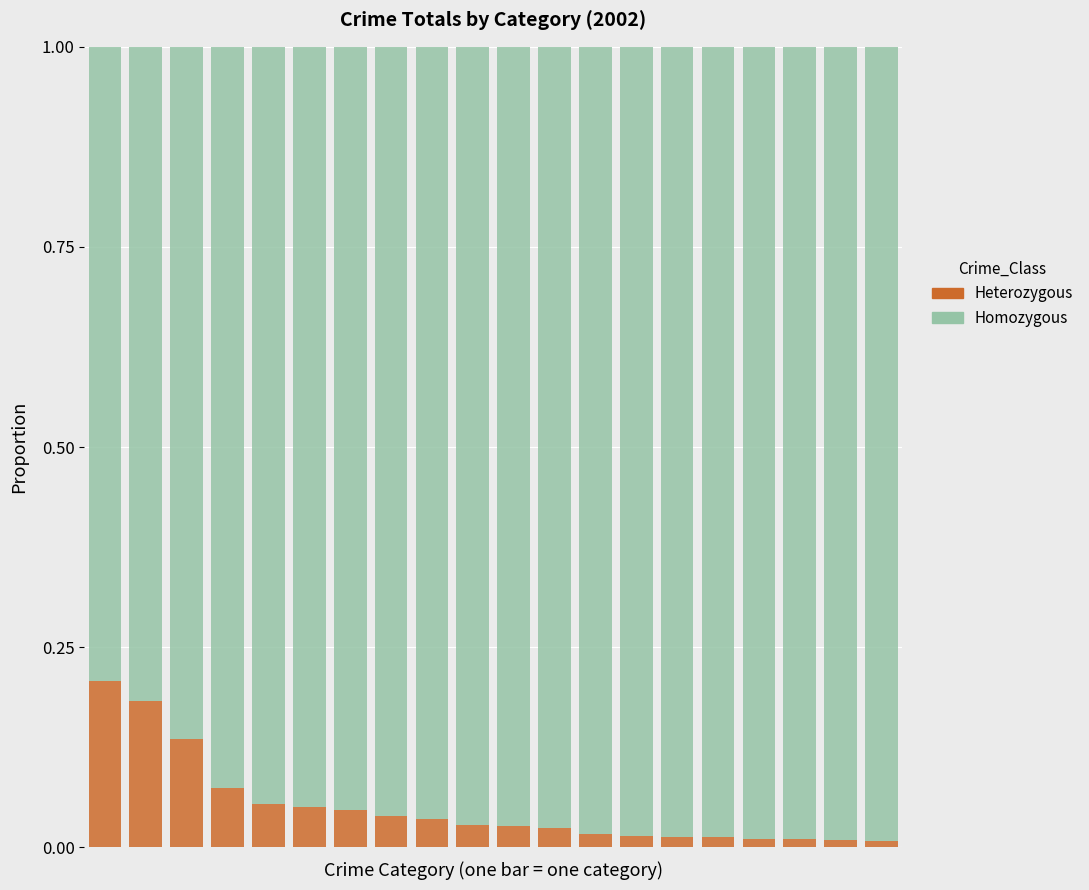

How many bars are there in total?

20